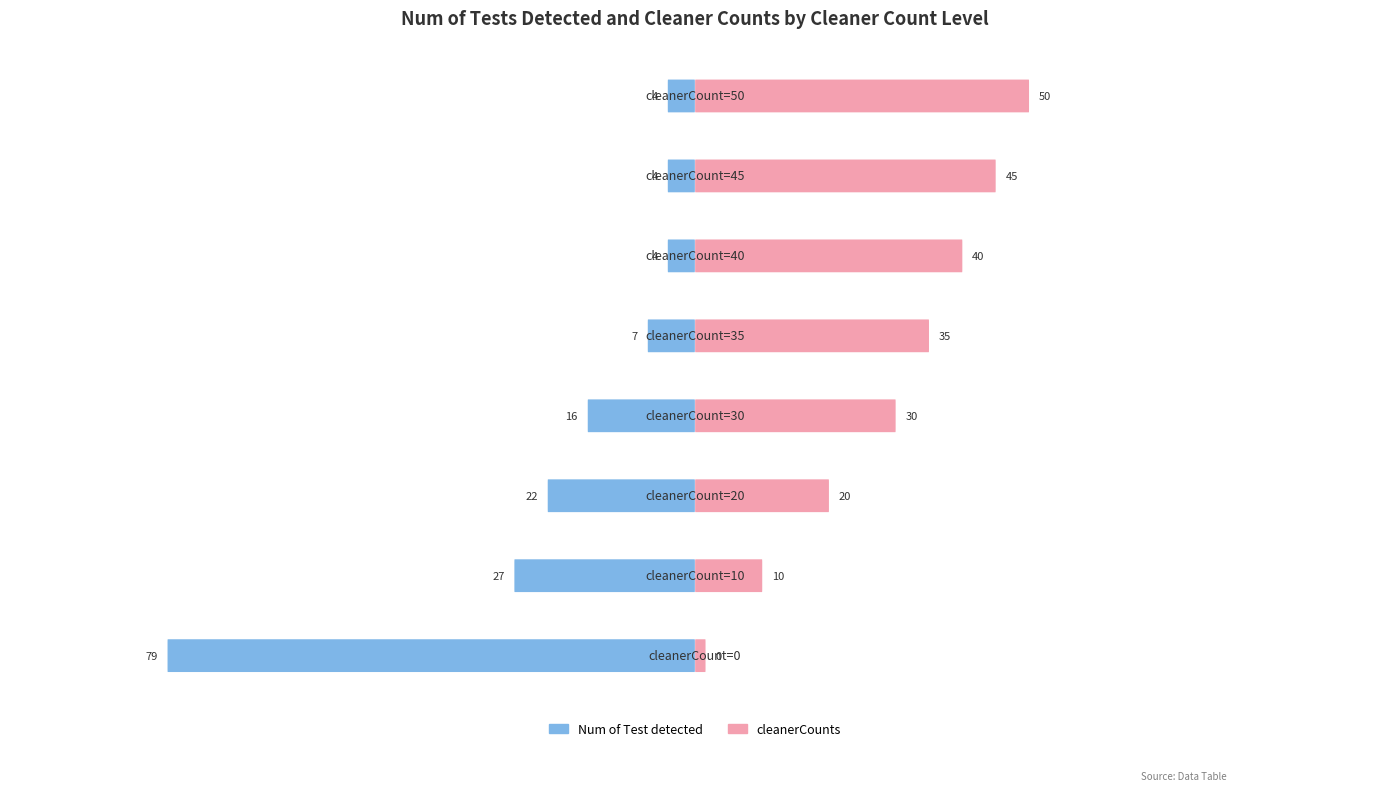

Which series has the largest total across all categories?

cleanerCounts